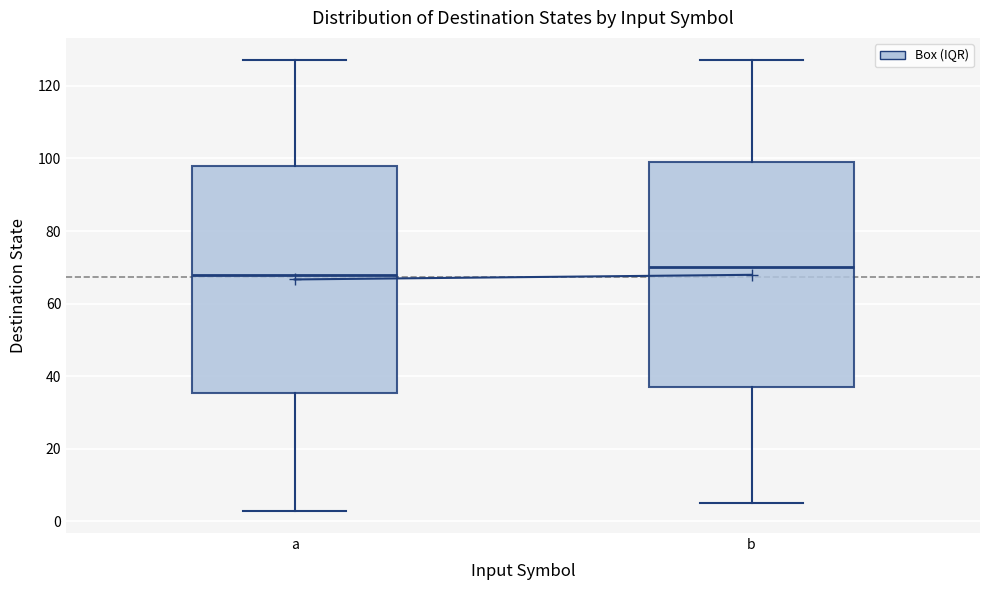

Where is the upper edge of the box for b on the y-axis? The values are not printed on the chart, so give them approximately, as read against the axis.

100